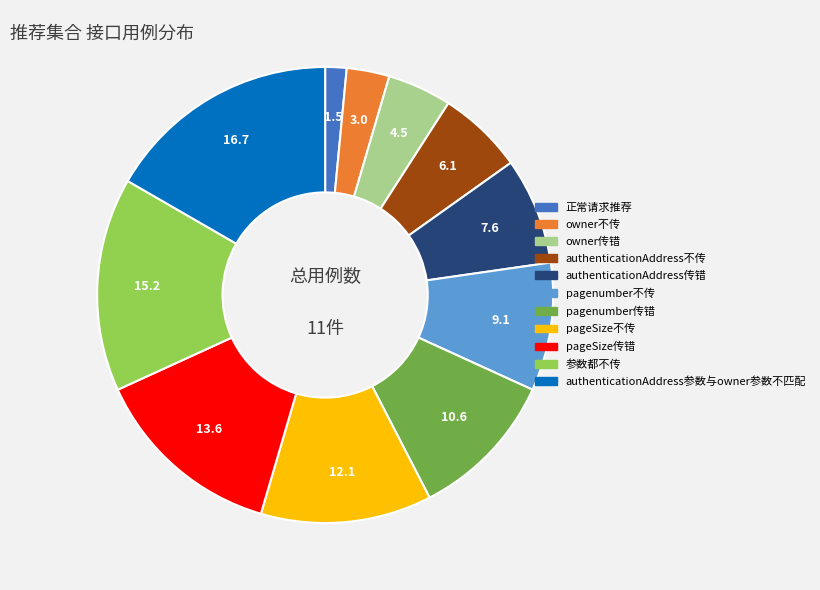

Rank the categories by value from highest to lowest.

authenticationAddress参数与owner参数不匹配, 参数都不传, pageSize传错, pageSize不传, pagenumber传错, pagenumber不传, authenticationAddress传错, authenticationAddress不传, owner传错, owner不传, 正常请求推荐